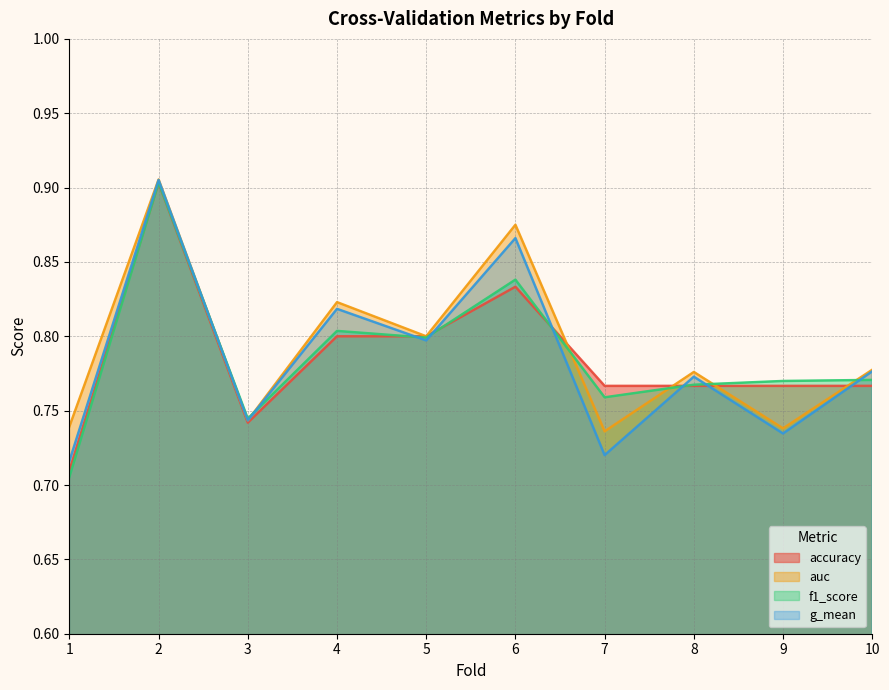

True or false: f1_score has more than 1 interior local peaks.

True